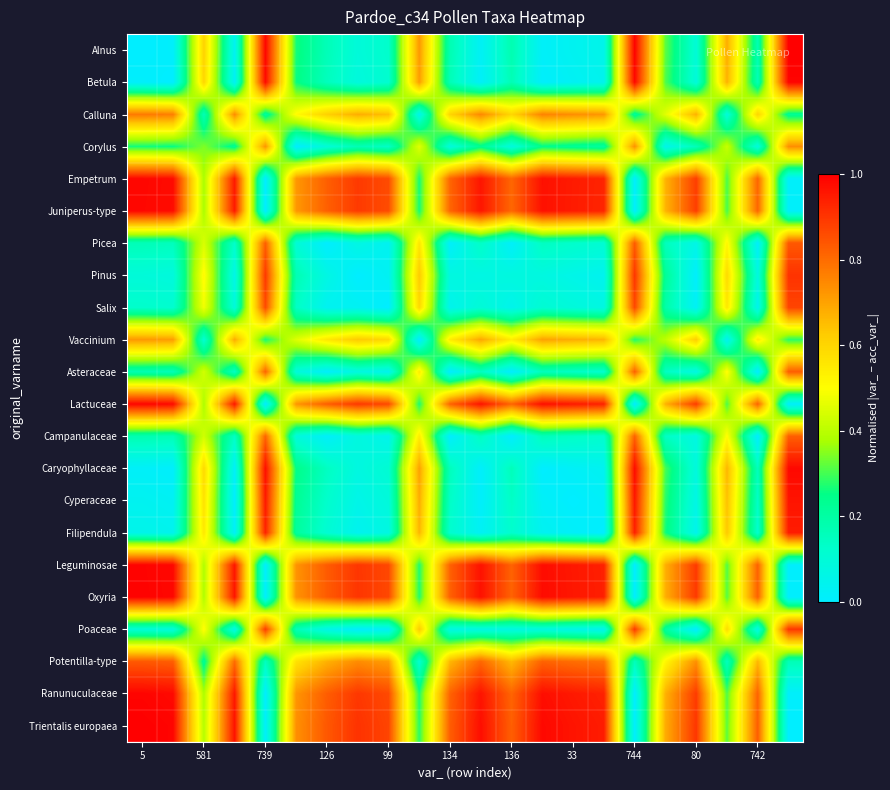

How many data points does each series have?

22